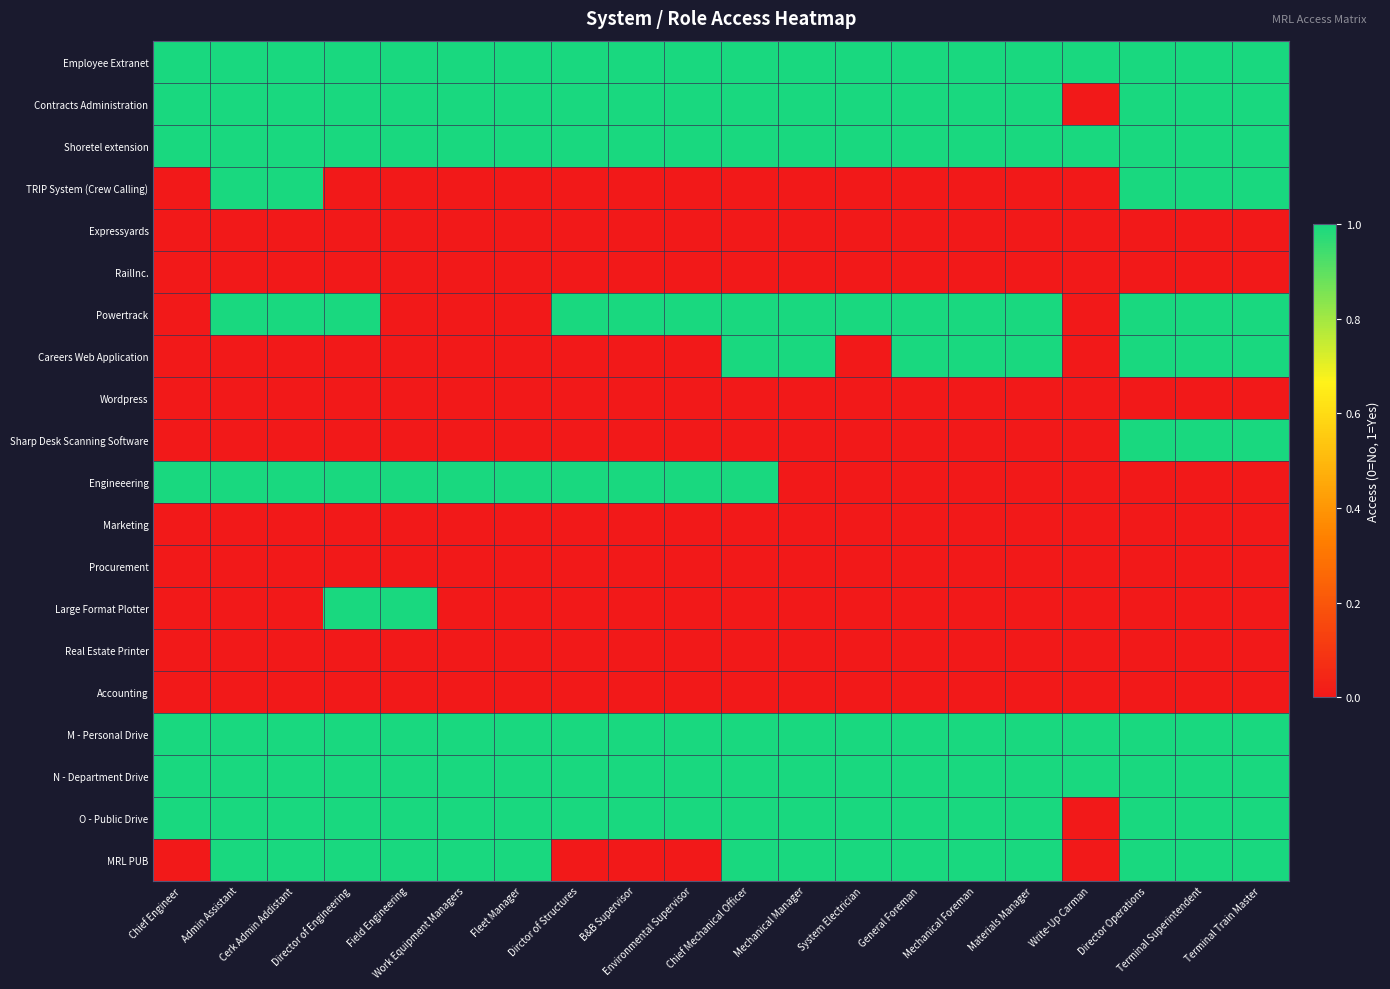

Which has a higher value, Admin Assistant or B&B Supervisor?

Admin Assistant